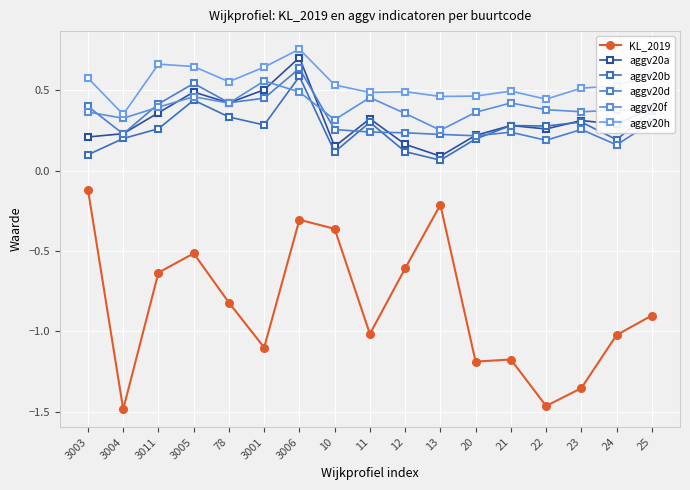

Where is the first local maximum for aggv20d?

3005